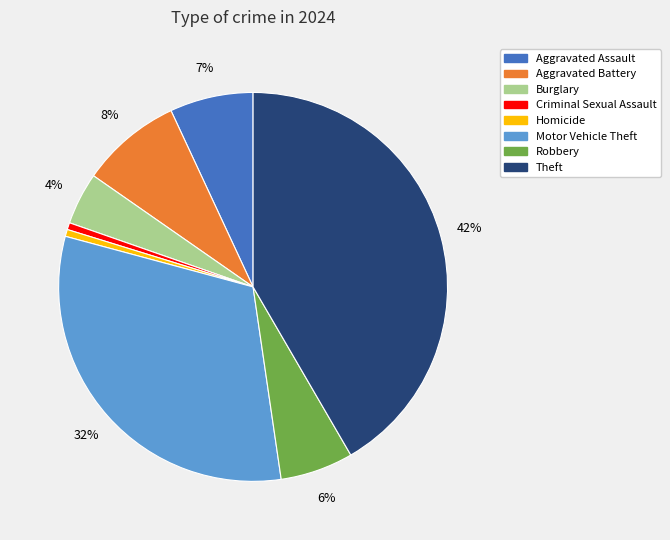

How many slices are in this pie chart?

8